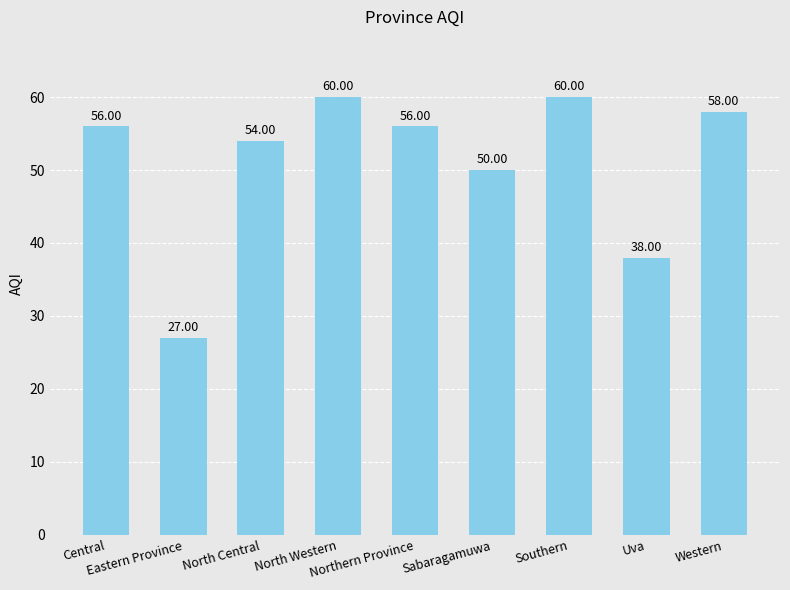

What is the difference between the maximum and minimum values?

33